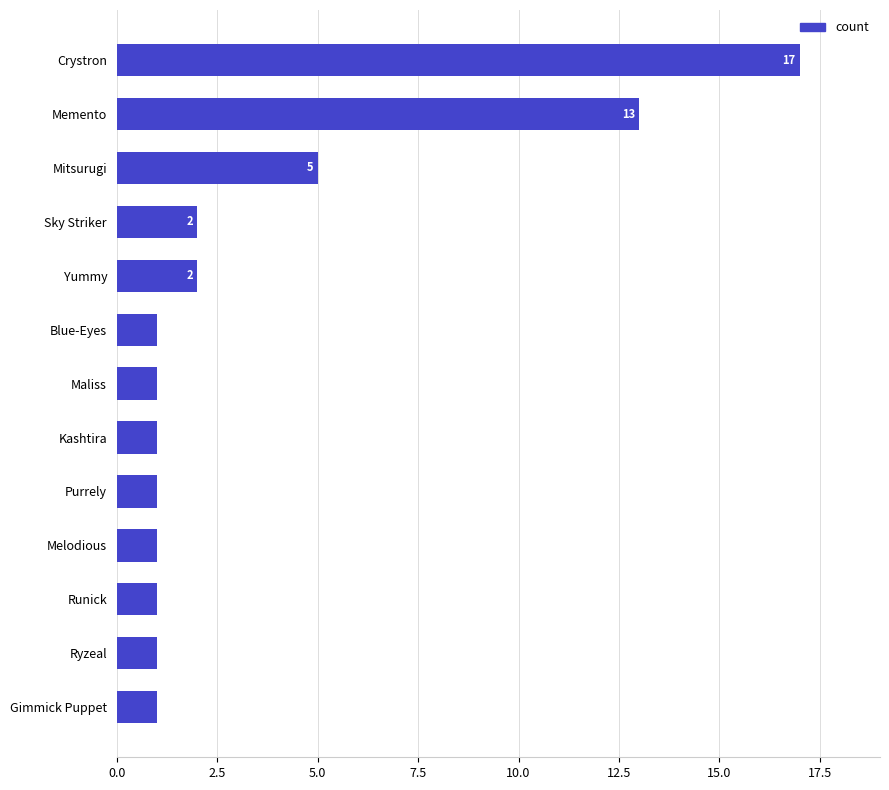

What is the smallest value displayed?

1